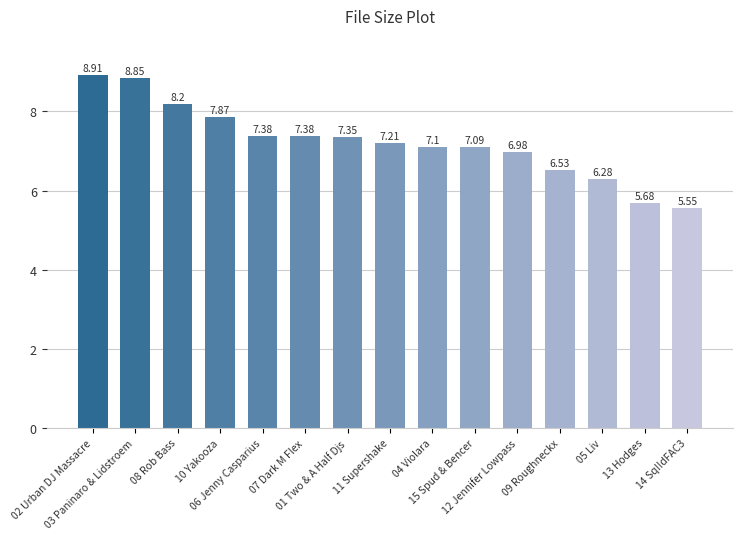

How many distinct data groups are displayed?

1